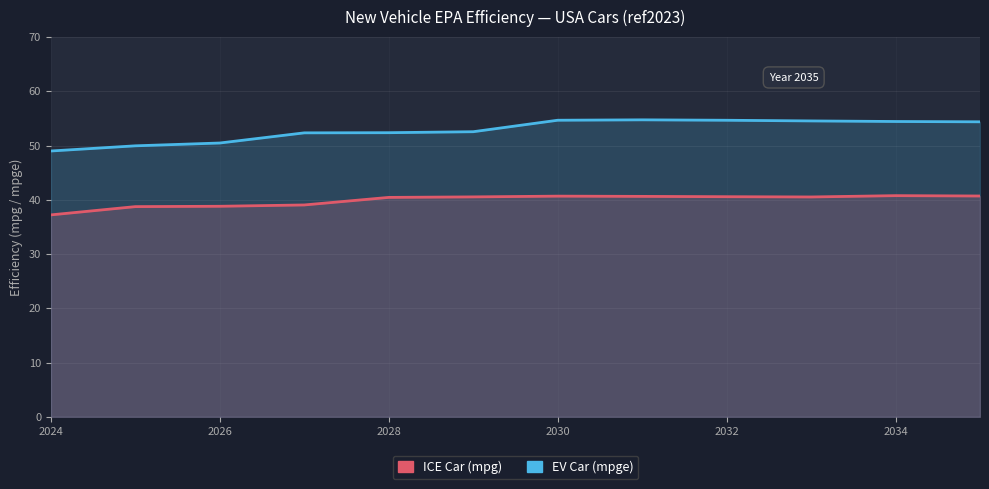

Reading right to left, what are all the values shown in this chart?

ICE Car (mpg): 40.7	40.8	40.5	40.6	40.6	40.7	40.5	40.4	39.1	38.8	38.7	37.2
EV Car (mpge): 54.4	54.4	54.5	54.7	54.7	54.7	52.6	52.4	52.3	50.5	50.0	49.0